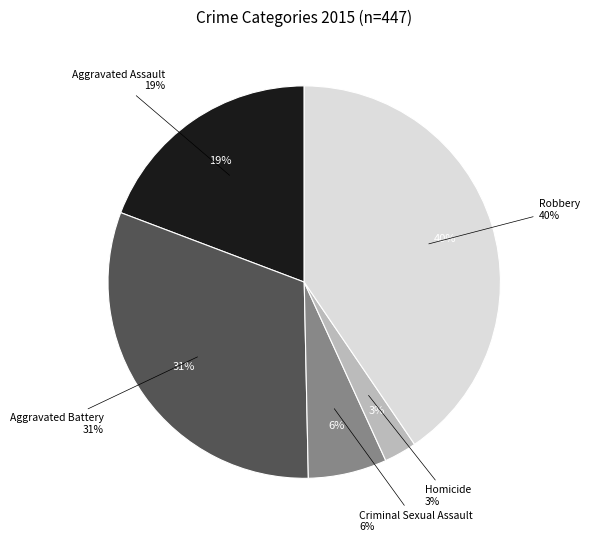

How many slices are in this pie chart?

5